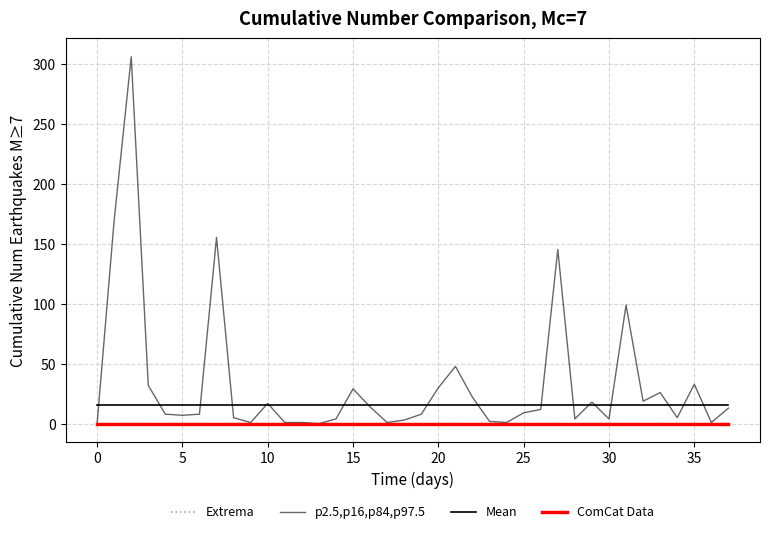

Count the number of categories in the chart.

38